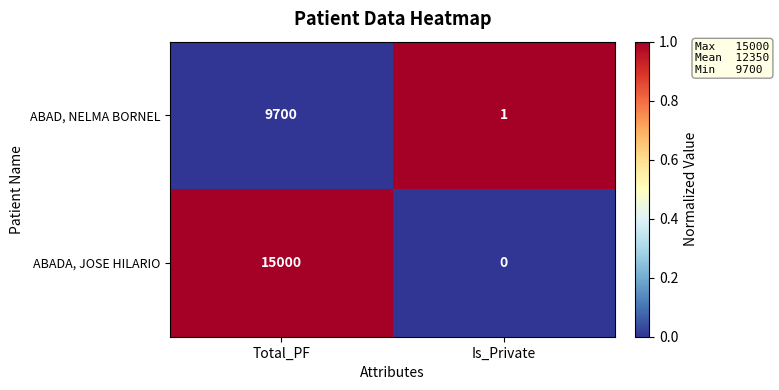

Is the value of ABADA, JOSE HILARIO at Total_PF greater than the value of ABAD, NELMA BORNEL at Is_Private?

Yes